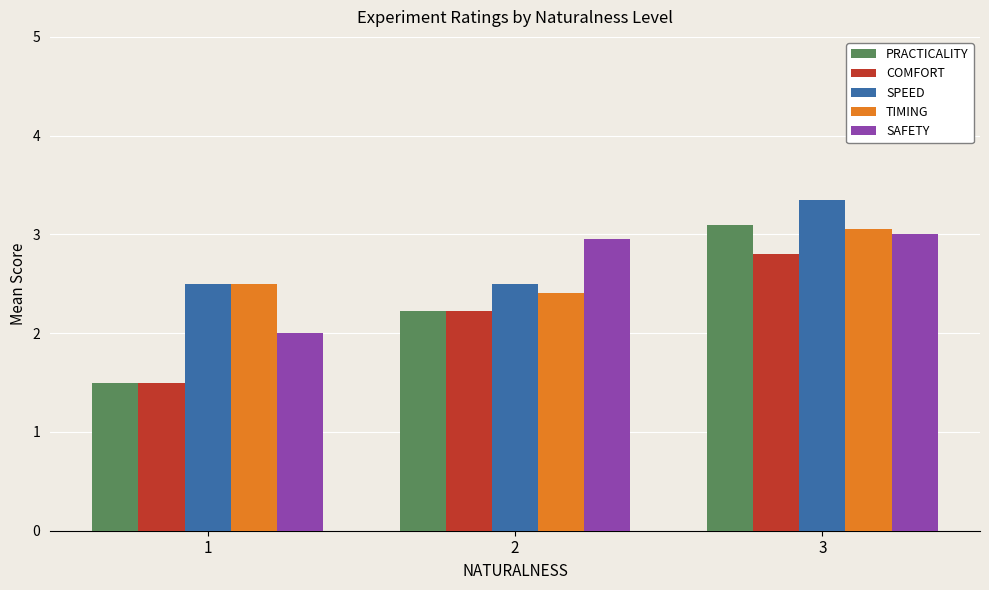

What is the difference between the highest and lowest values at 1?

1.0